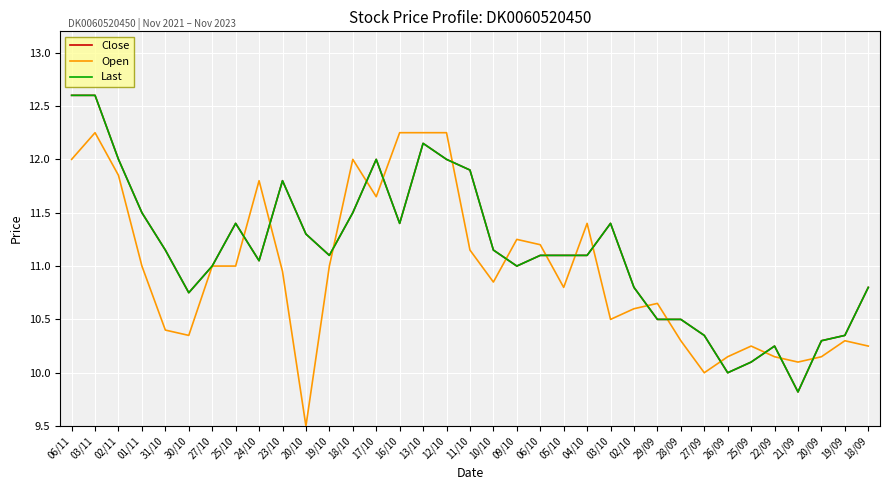

Does the chart display data point markers on the line(s)?

No